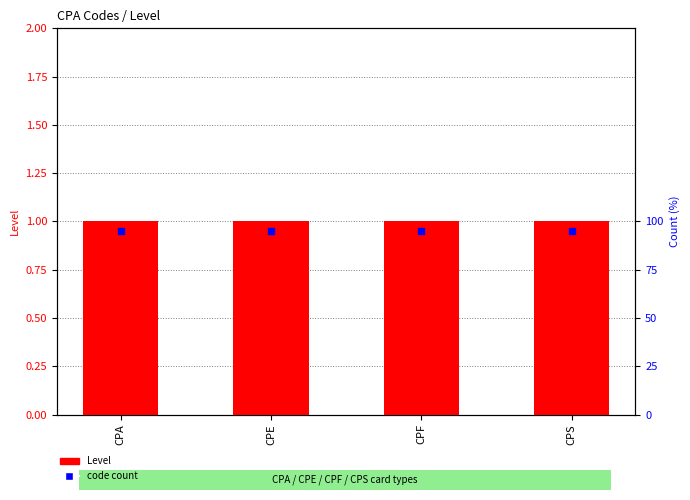

At which category is the sum across all series the highest?

CPA